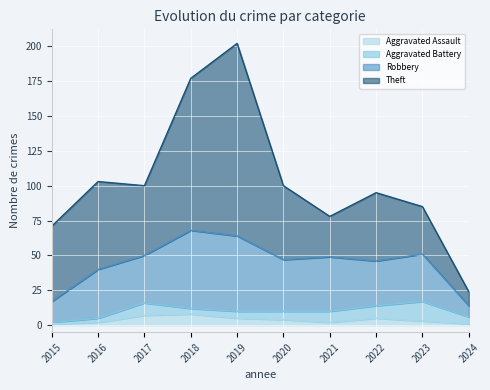

The value of Theft at 2023 is 48. True or false?

False